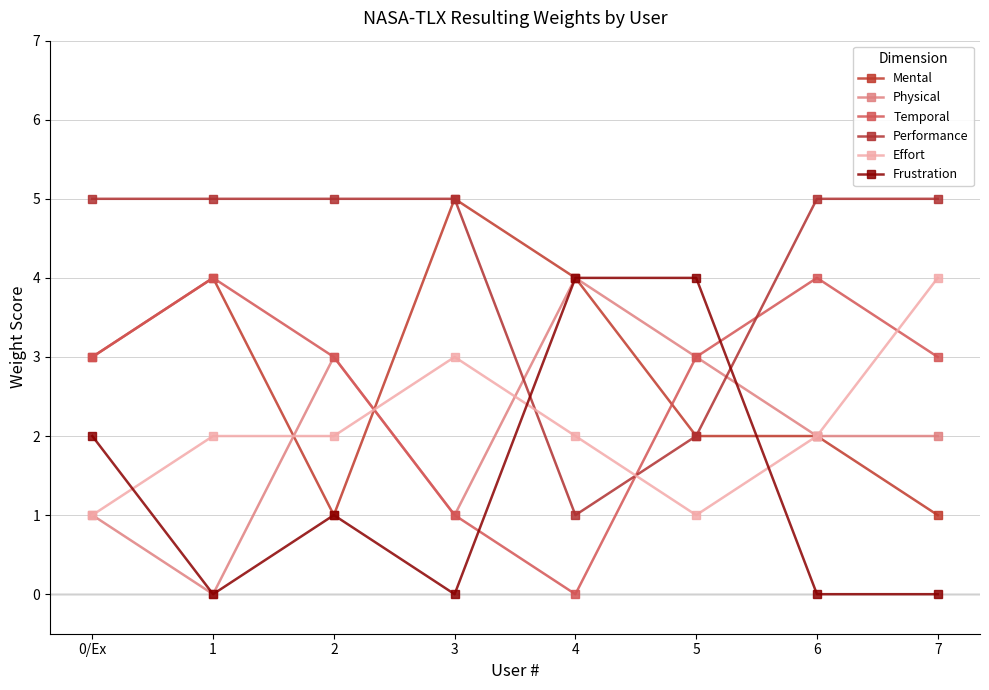

Between which two adjacent categories do Frustration and Temporal first intersect?

3 and 4